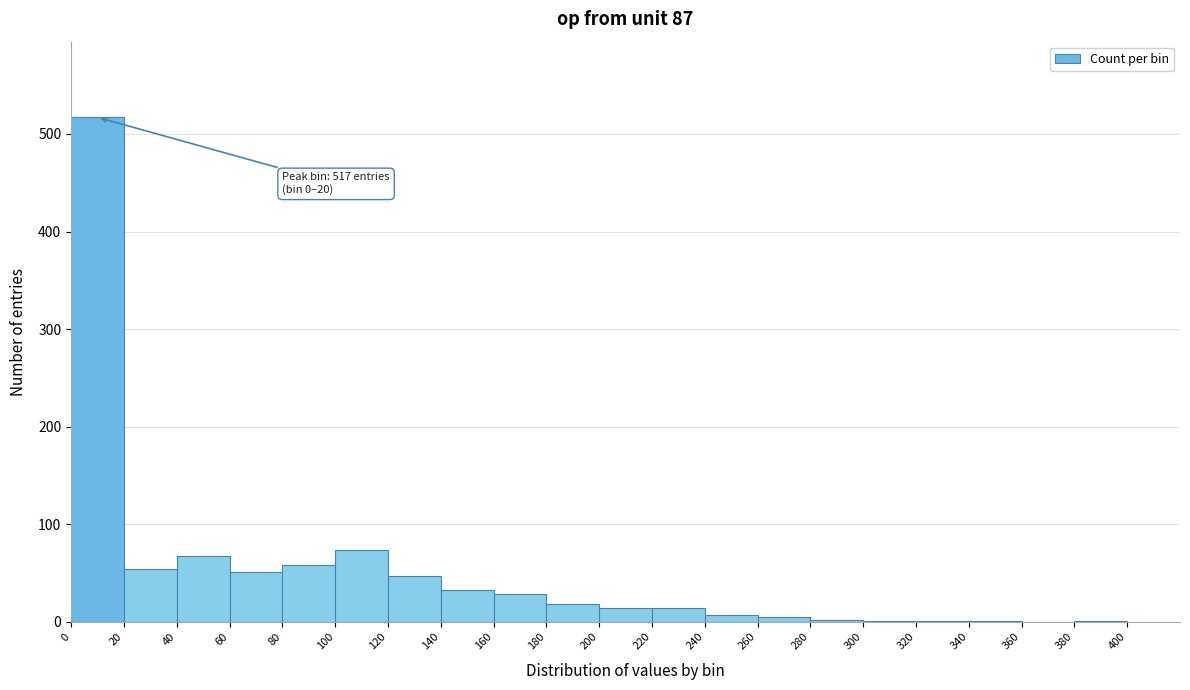

Over which range of the x-axis is the bar tallest?

0 to 20